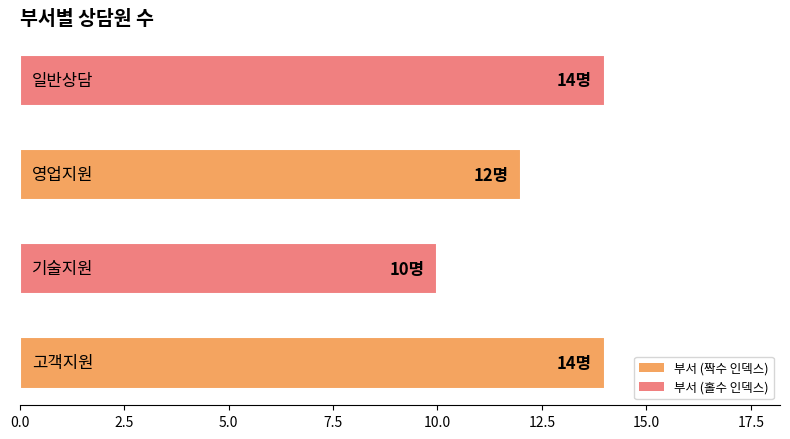

What is the greatest value displayed?

14